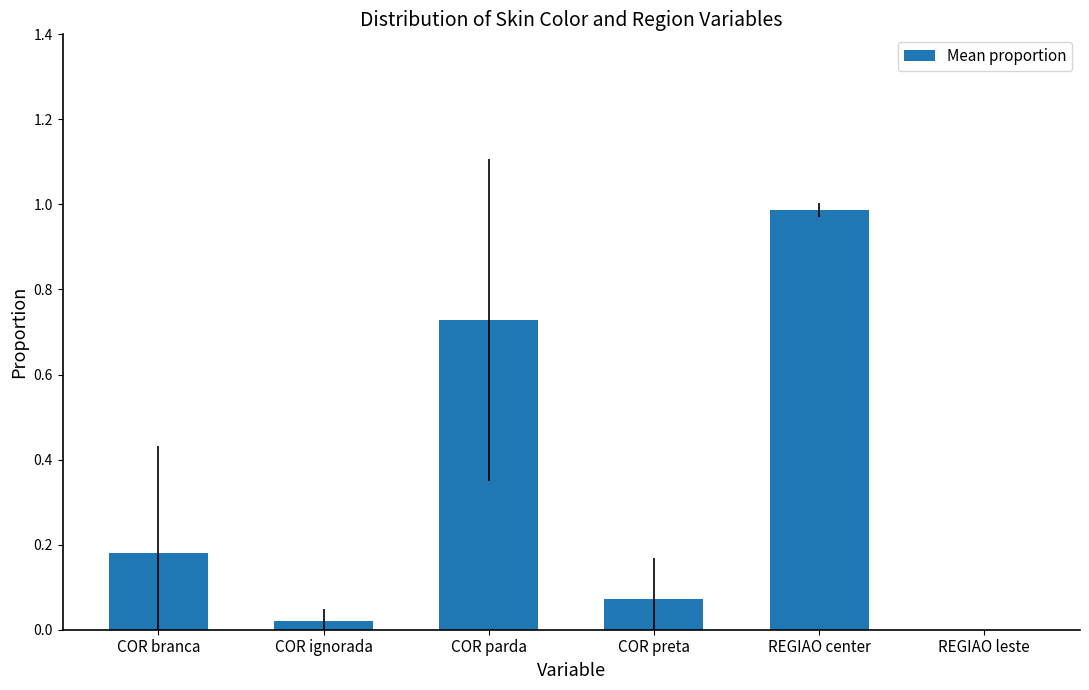

What is the sum of all values?

2.0